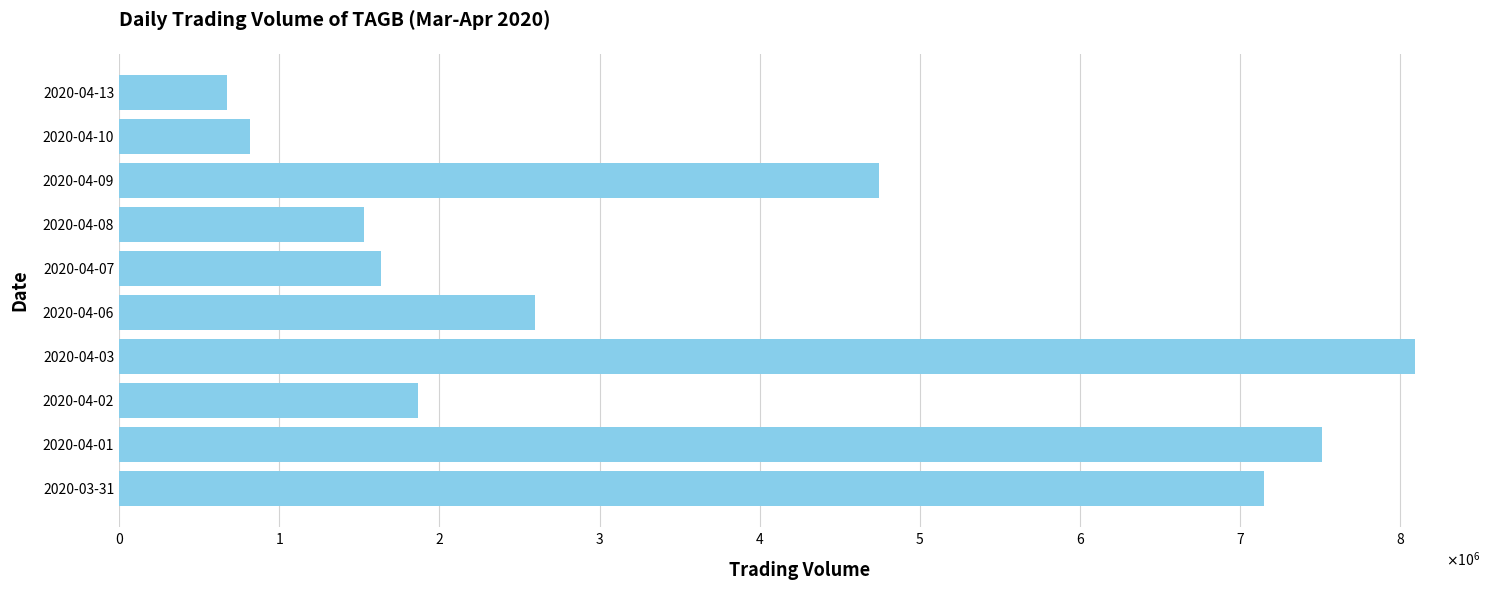

Are the bars horizontal?

Yes